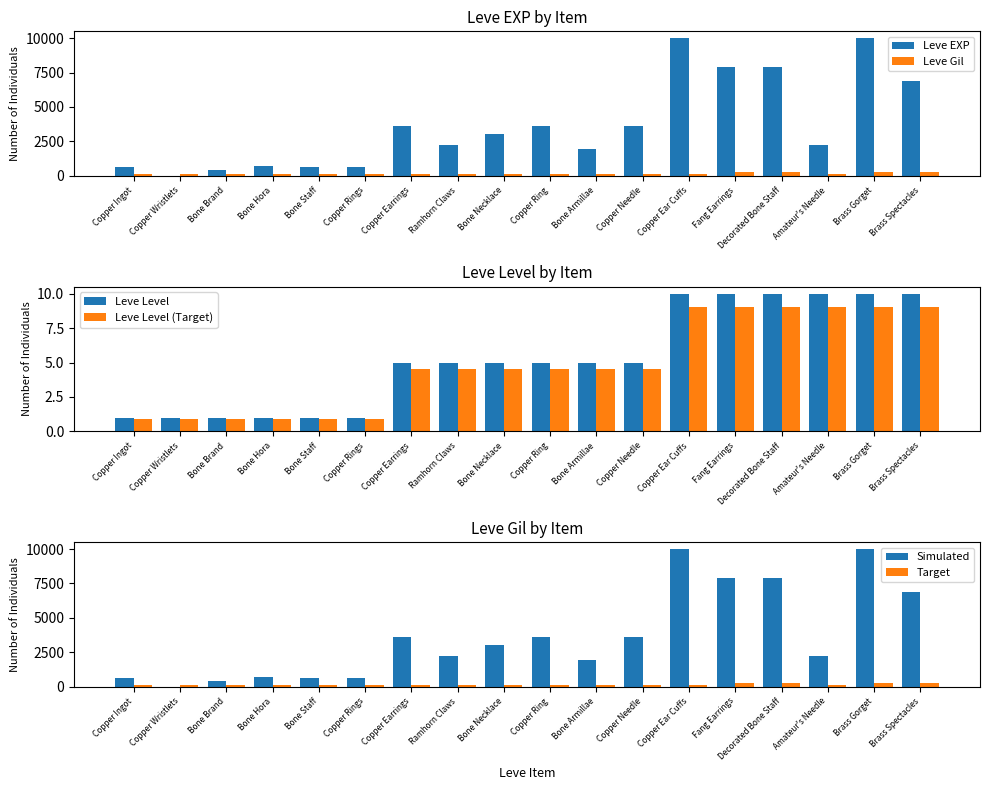

How many bars are there in total?

108